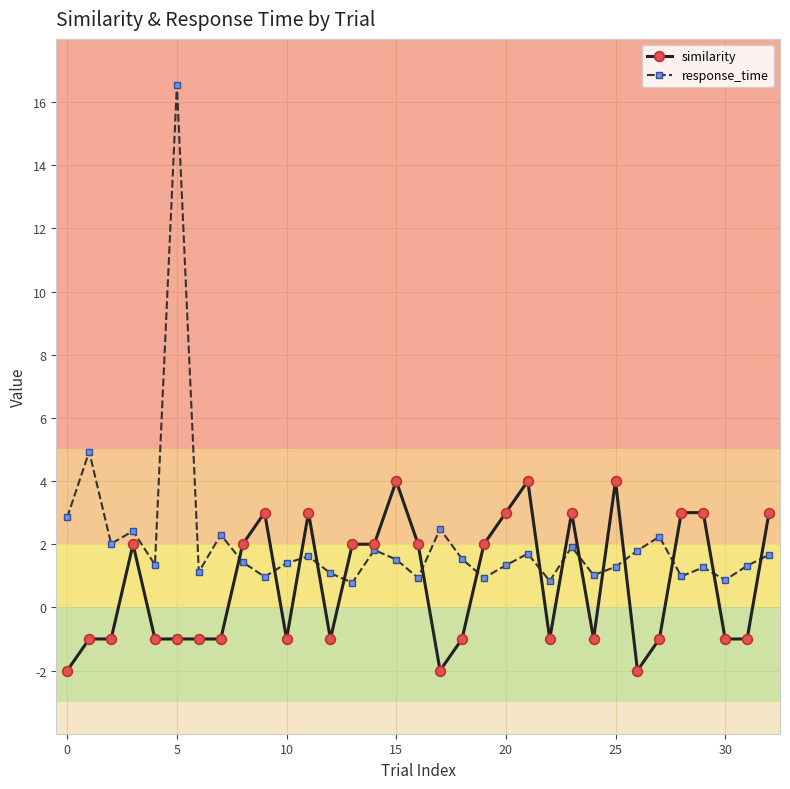

True or false: similarity has more than 2 interior local peaks.

True